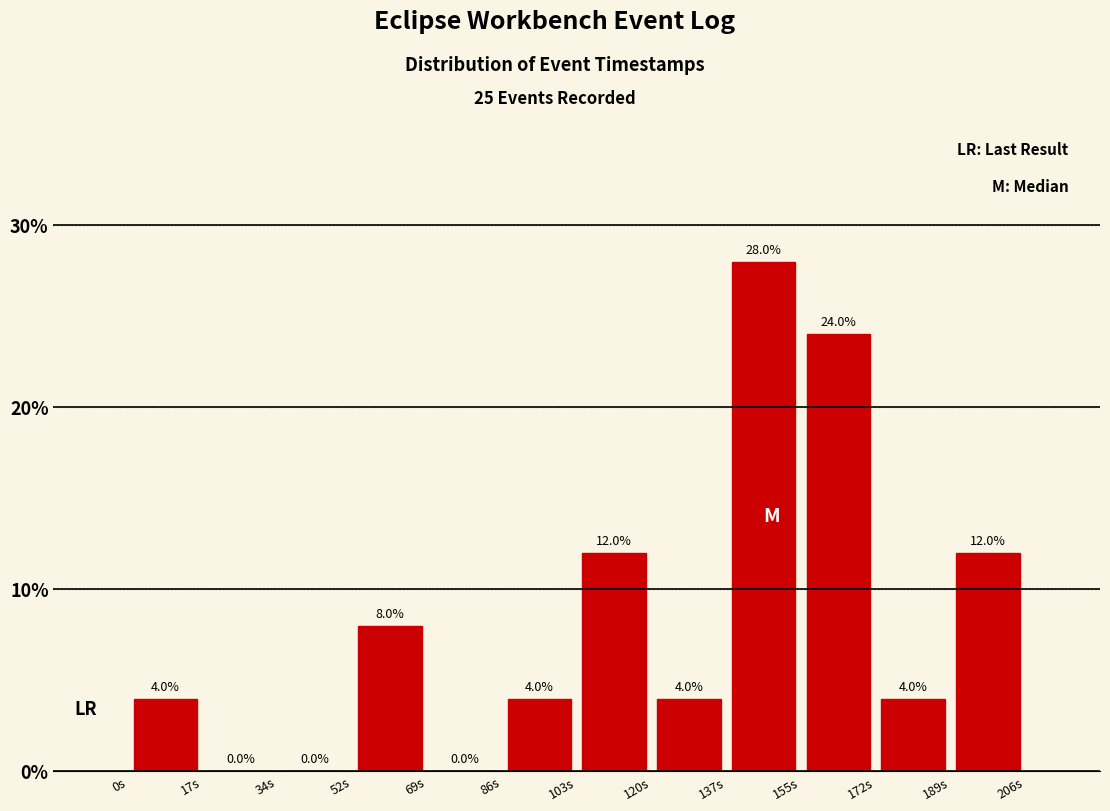

What is the height of the bar covering 138 to 154 on the x-axis? The bar edges are not printed on the chart, so give them approximately, as read against the axis.

28.0